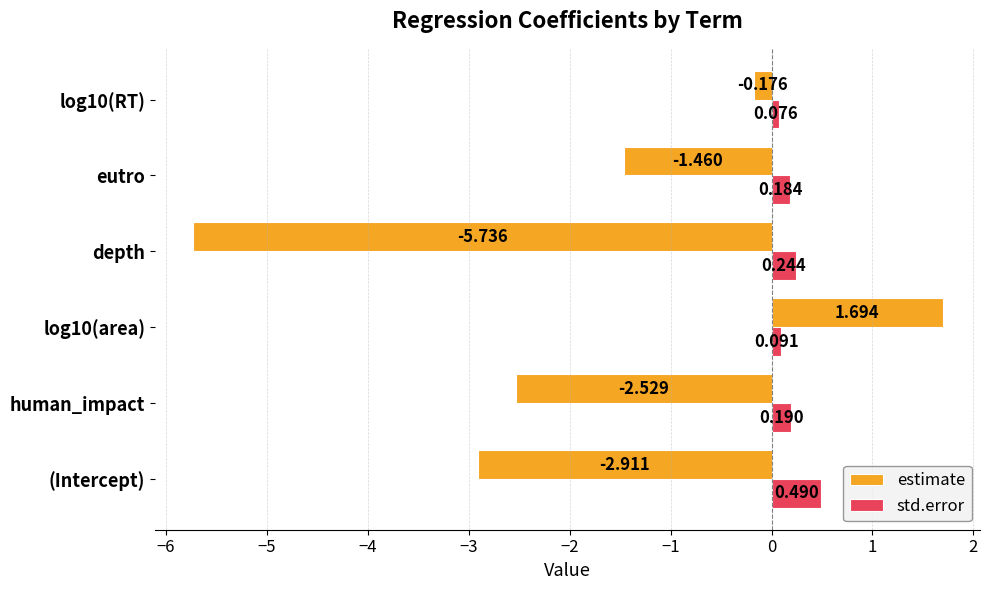

What is the sum of all estimate values?

-11.1